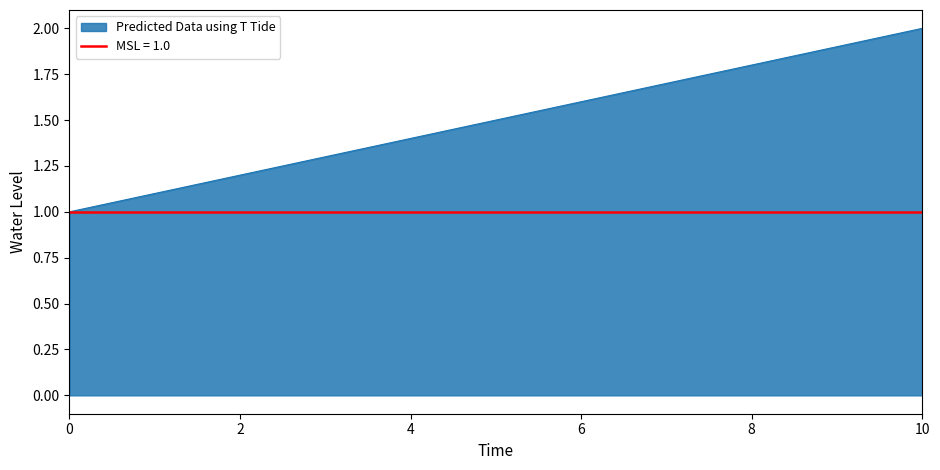

Between 6 and 7, which is larger?

7